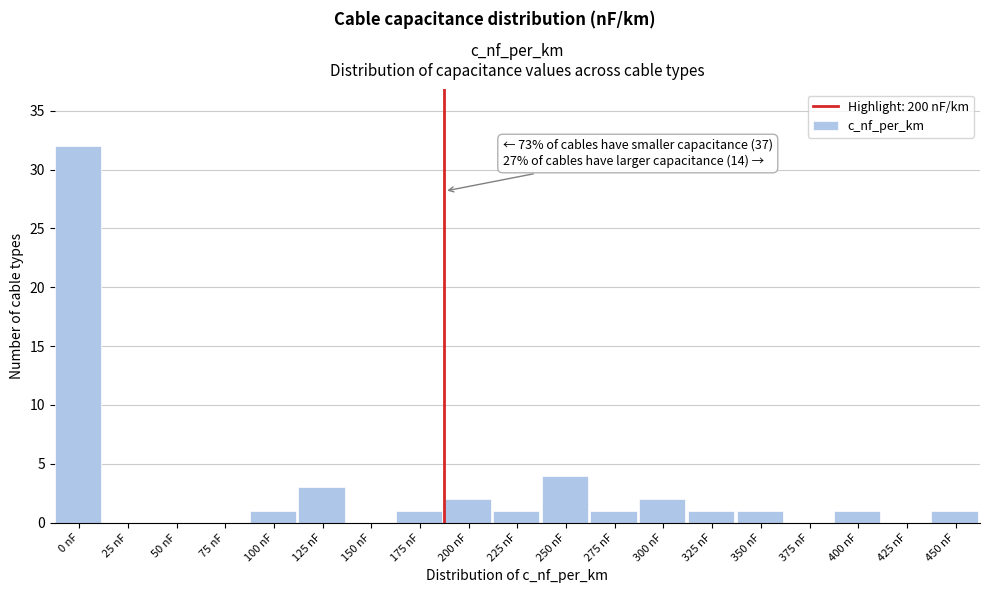

Reading left to right, list all the values displayed in this chart.

0 nF=32	25 nF=0	50 nF=0	75 nF=0	100 nF=1	125 nF=3	150 nF=0	175 nF=1	200 nF=2	225 nF=1	250 nF=4	275 nF=1	300 nF=2	325 nF=1	350 nF=1	375 nF=0	400 nF=1	425 nF=0	450 nF=1